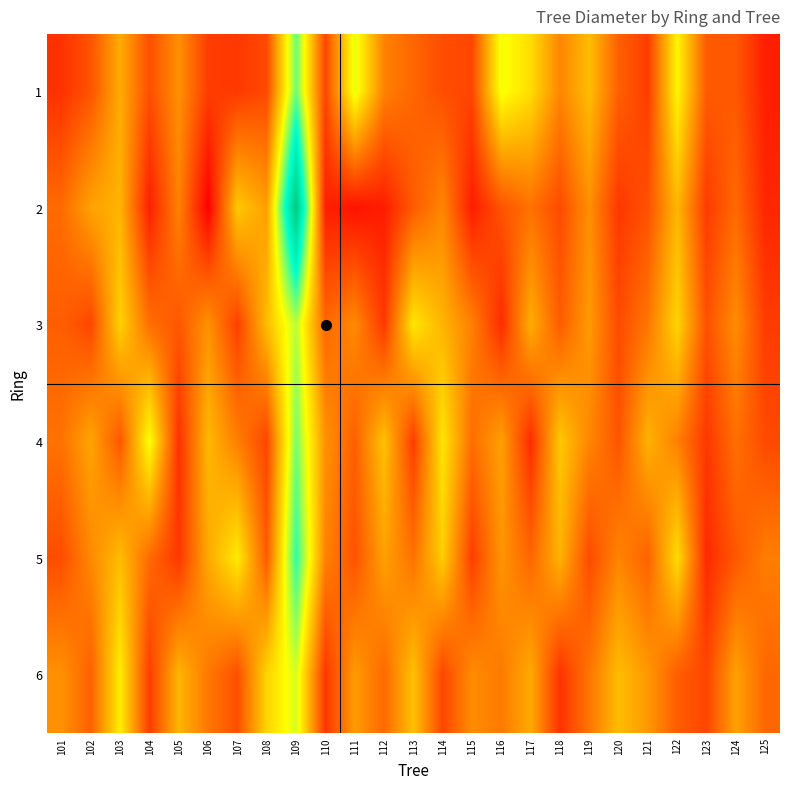

Reading left to right, extract all data points from this chart.

1: 101=16.4	102=19.6	103=27.7	104=19.1	105=25.2	106=17.4	107=17.0	108=18.6	109=42.2	110=18.2	111=36.6	112=23.8	113=21.2	114=18.9	115=18.2	116=36.0	117=32.3	118=24.2	119=29.3	120=20.7	121=17.4	122=34.5	123=20.1	124=19.9	125=14.6
2: 101=21.7	102=26.8	103=28.5	104=14.7	105=23.9	106=11.7	107=30.4	108=26.5	109=59.2	110=14.7	111=13.5	112=14.5	113=20.2	114=24.2	115=14.4	116=19.4	117=22.3	118=18.7	119=25.1	120=16.9	121=19.3	122=28.8	123=17.2	124=21.6	125=15.3
3: 101=20.5	102=18.3	103=31.2	104=22.1	105=19.8	106=25.4	107=17.6	108=29.3	109=38.7	110=21.4	111=24.6	112=16.9	113=33.2	114=28.5	115=23.7	116=15.8	117=27.9	118=20.3	119=26.1	120=18.7	121=22.8	122=31.5	123=19.2	124=24.9	125=17.3
4: 101=22.4	102=27.1	103=19.8	104=35.6	105=16.3	106=28.9	107=23.5	108=18.2	109=41.7	110=25.3	111=20.6	112=29.8	113=17.4	114=33.1	115=21.9	116=26.7	117=15.8	118=30.4	119=24.2	120=19.5	121=28.3	122=23.7	123=16.9	124=22.1	125=18.6
5: 101=18.9	102=24.5	103=29.3	104=21.7	105=16.8	106=27.4	107=33.6	108=20.1	109=45.2	110=23.8	111=19.4	112=26.7	113=22.3	114=30.9	115=17.5	116=25.6	117=21.2	118=28.4	119=18.7	120=24.1	121=20.8	122=32.3	123=15.6	124=19.9	125=23.4
6: 101=25.3	102=20.7	103=33.8	104=17.4	105=28.6	106=22.9	107=19.1	108=31.5	109=37.4	110=16.8	111=26.2	112=21.5	113=29.7	114=18.3	115=24.8	116=23.1	117=27.6	118=16.4	119=22.7	120=29.3	121=25.9	122=20.4	123=18.2	124=26.8	125=21.3